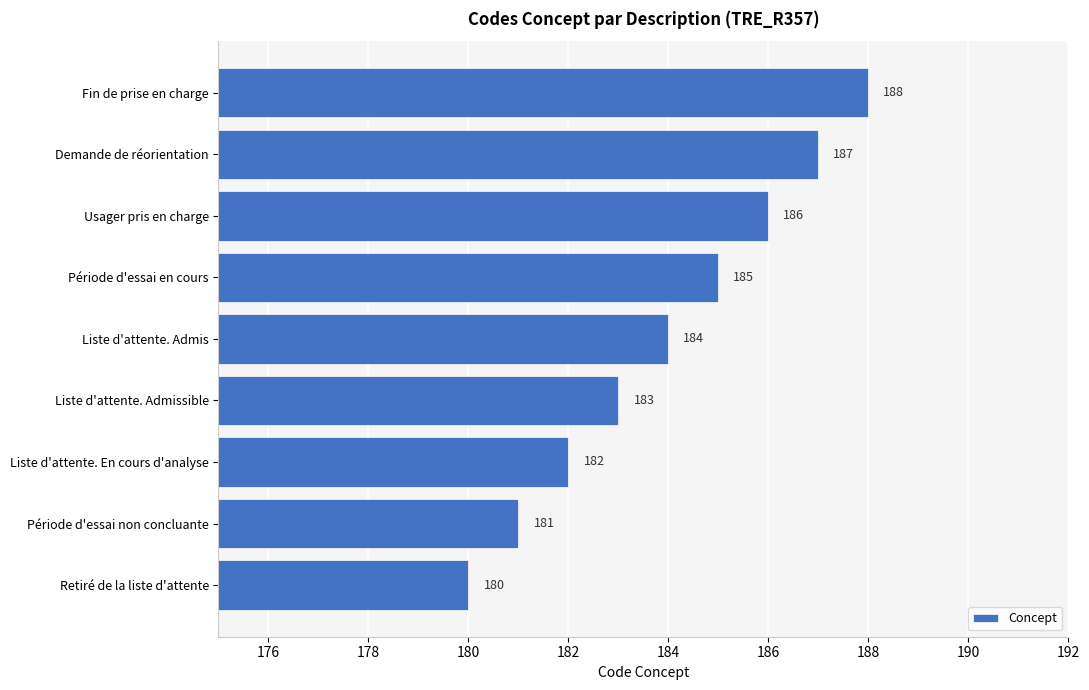

Count the values in the range 182 to 186.

5